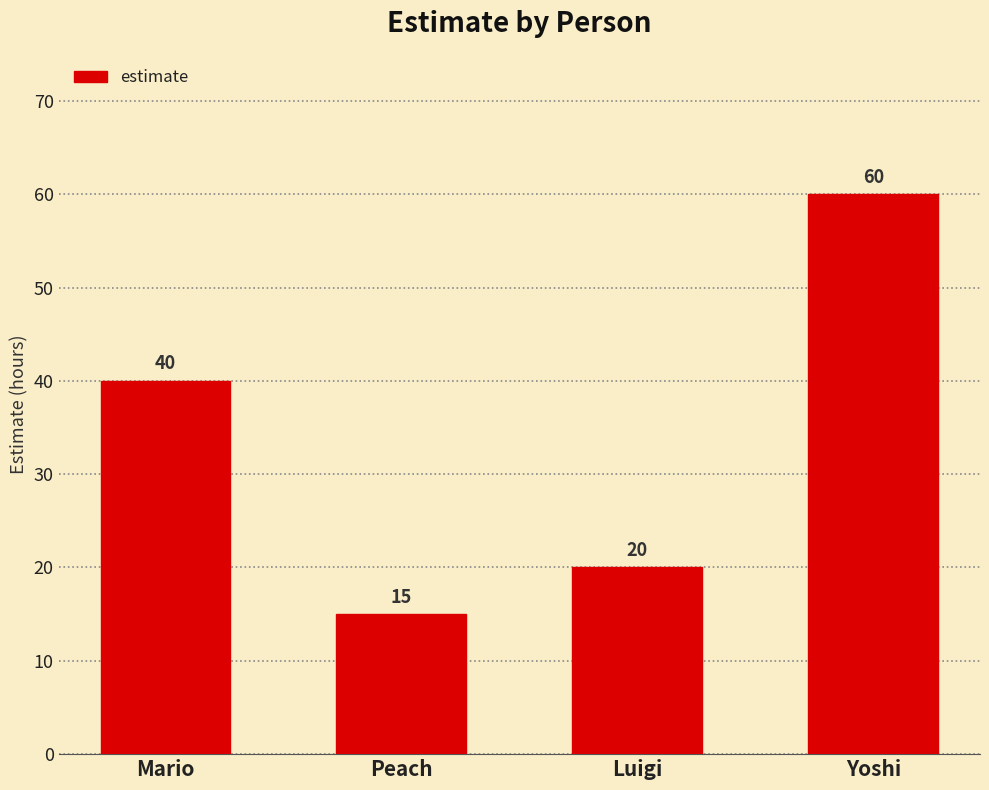

Reading left to right, list all the values displayed in this chart.

Mario=40	Peach=15	Luigi=20	Yoshi=60